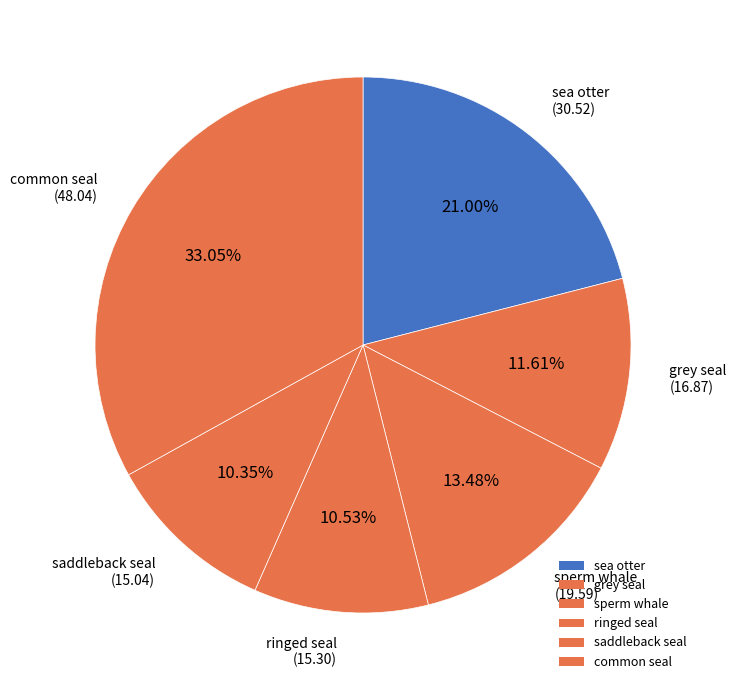

How many segments does this pie chart have?

6